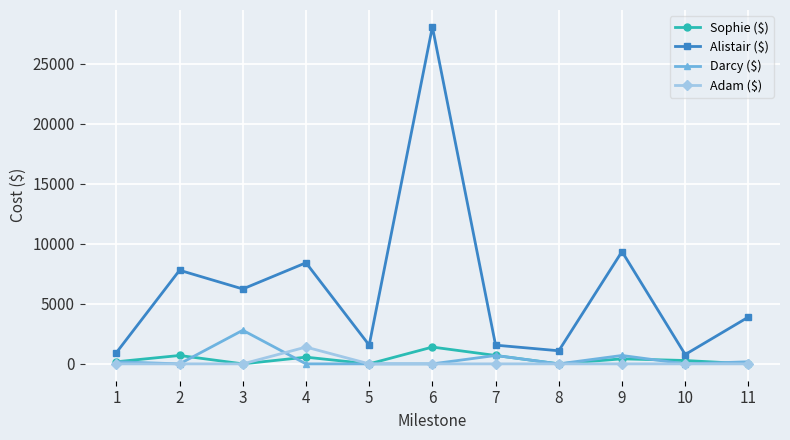

How many distinct data groups are displayed?

4